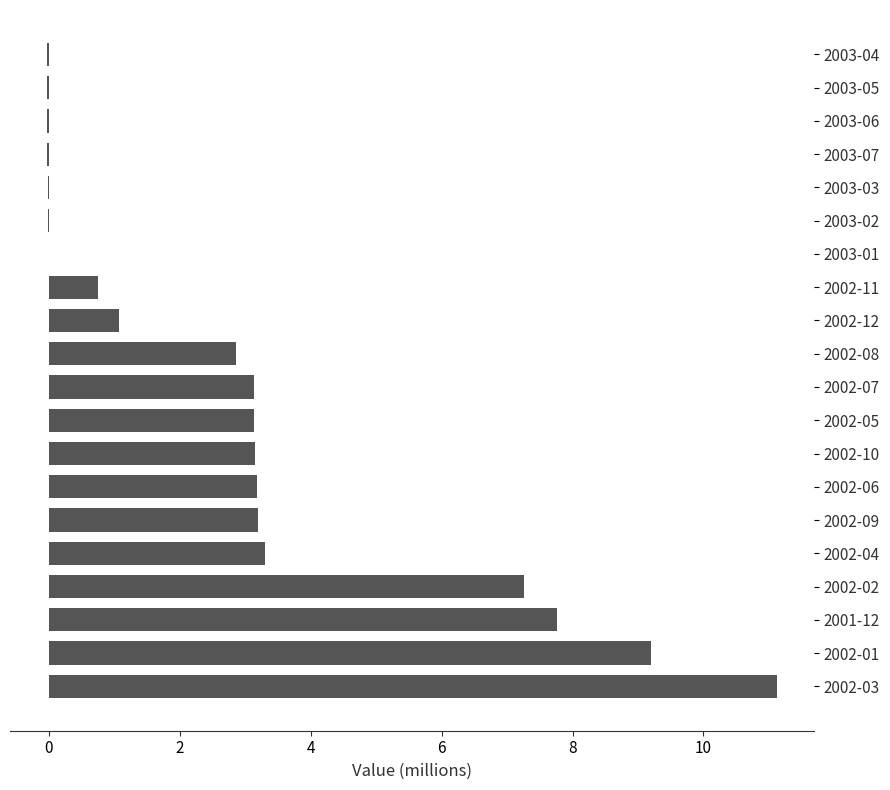

What is the sum of the values at 2002-12 and 2001-12?

8.8